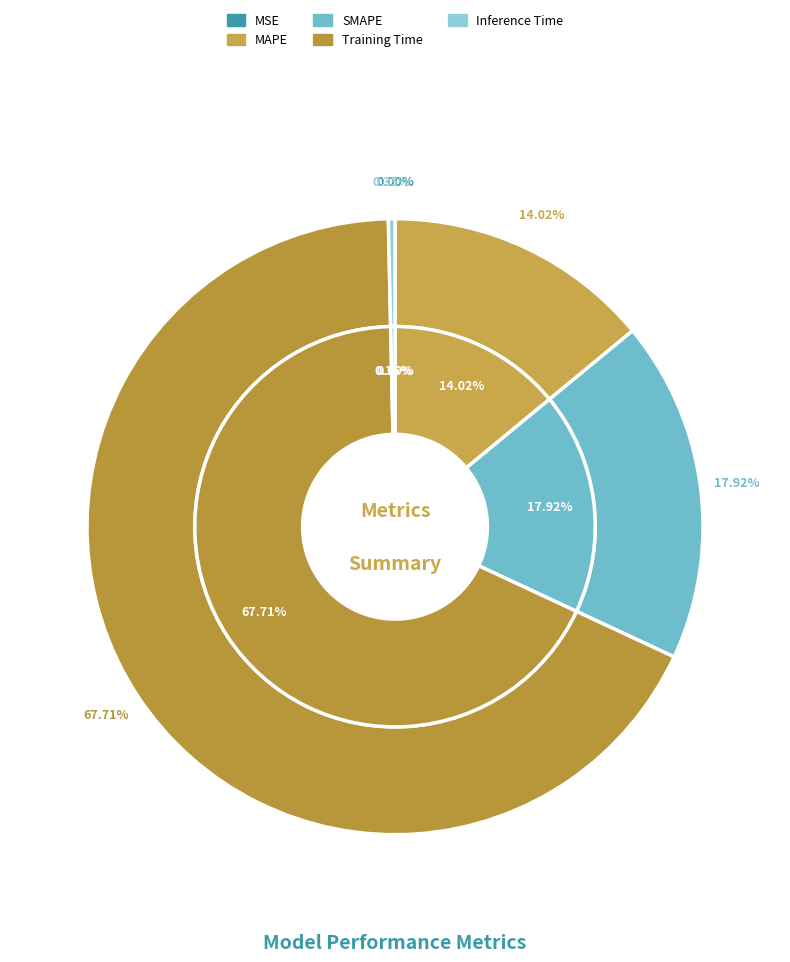

What is the change in value from MSE to SMAPE?

+0.6